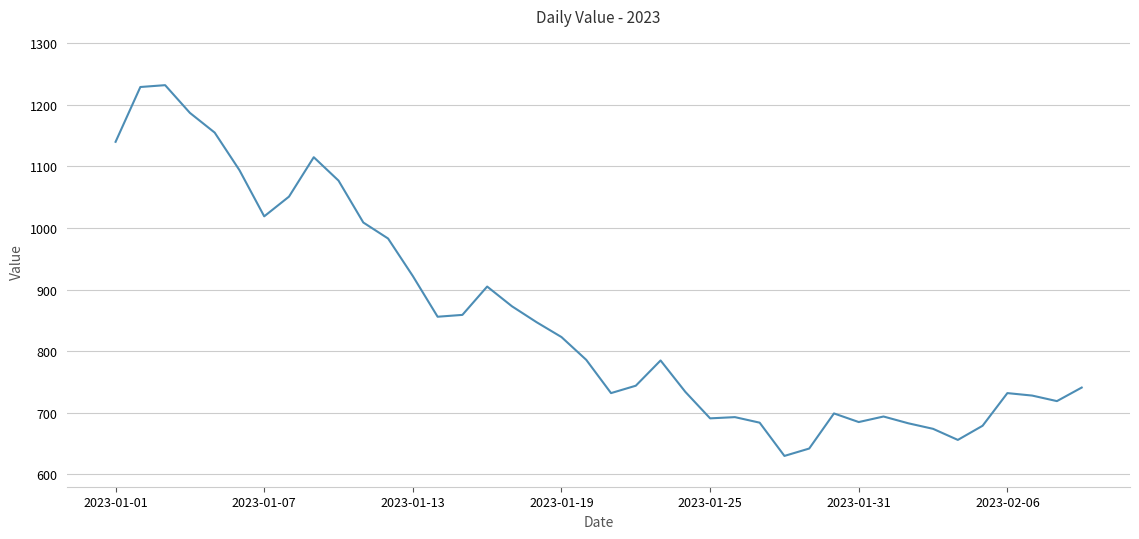

What is the minimum value shown in the chart?

630